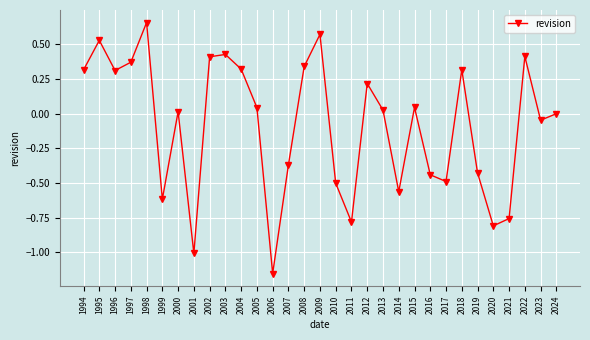

What is the difference between the second highest and second lowest values?

1.6